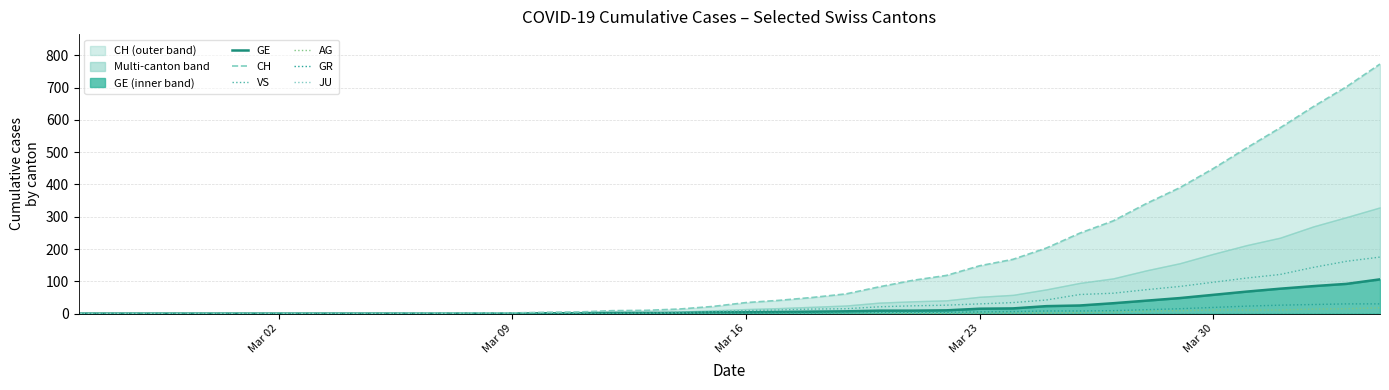

What is the difference between the maximum and second lowest values in the GE series?

106